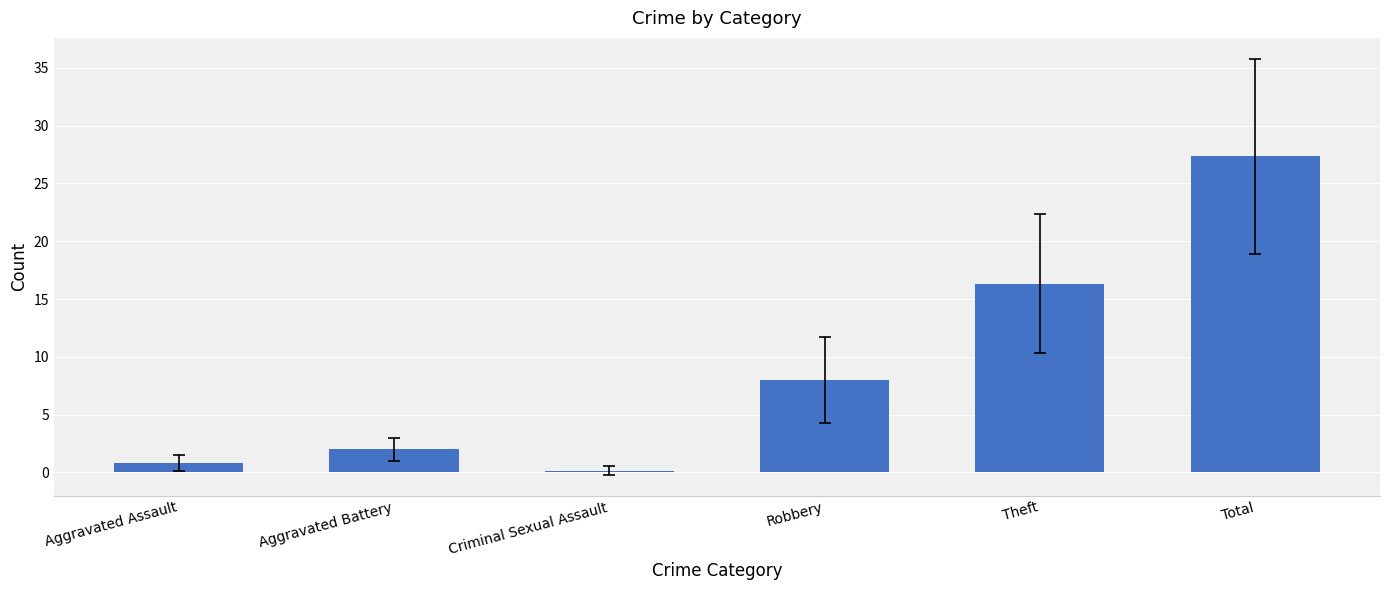

At which category does the chart reach its peak across all series?

Total